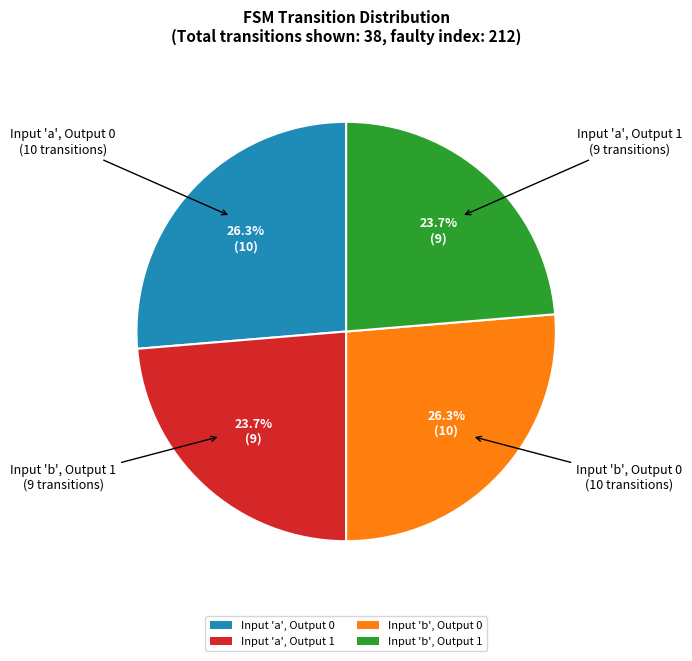

What is the ratio of the value at Input 'b', Output 1 to the value at Input 'a', Output 0?

0.9